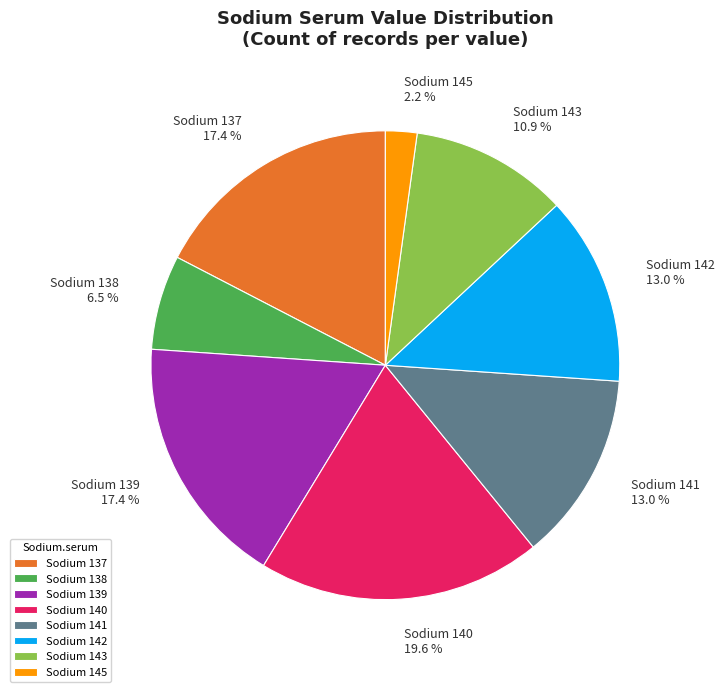

Between Sodium 139 and Sodium 142, which is larger?

Sodium 139